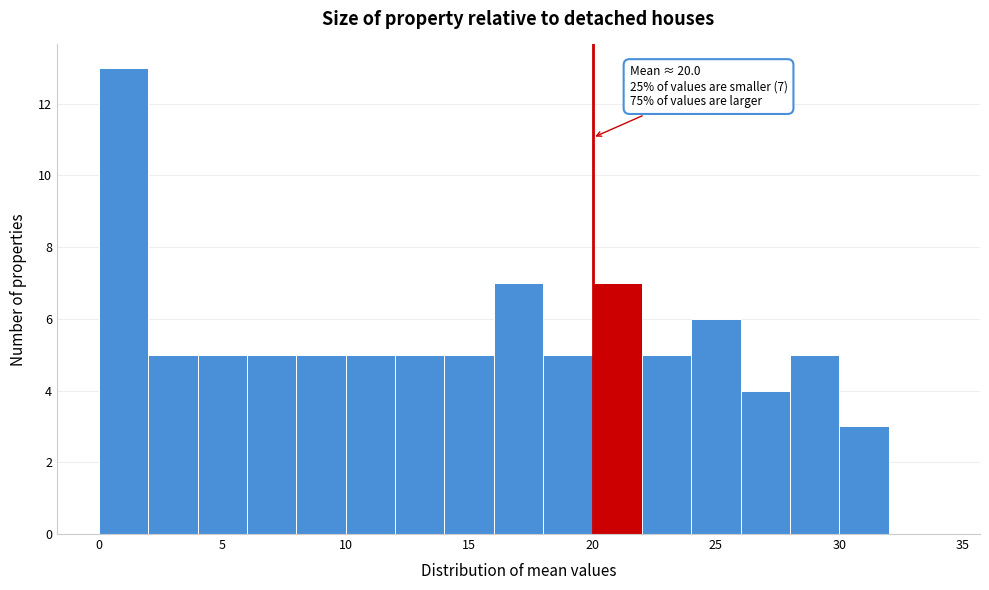

Over which range of the x-axis is the bar tallest?

0 to 2